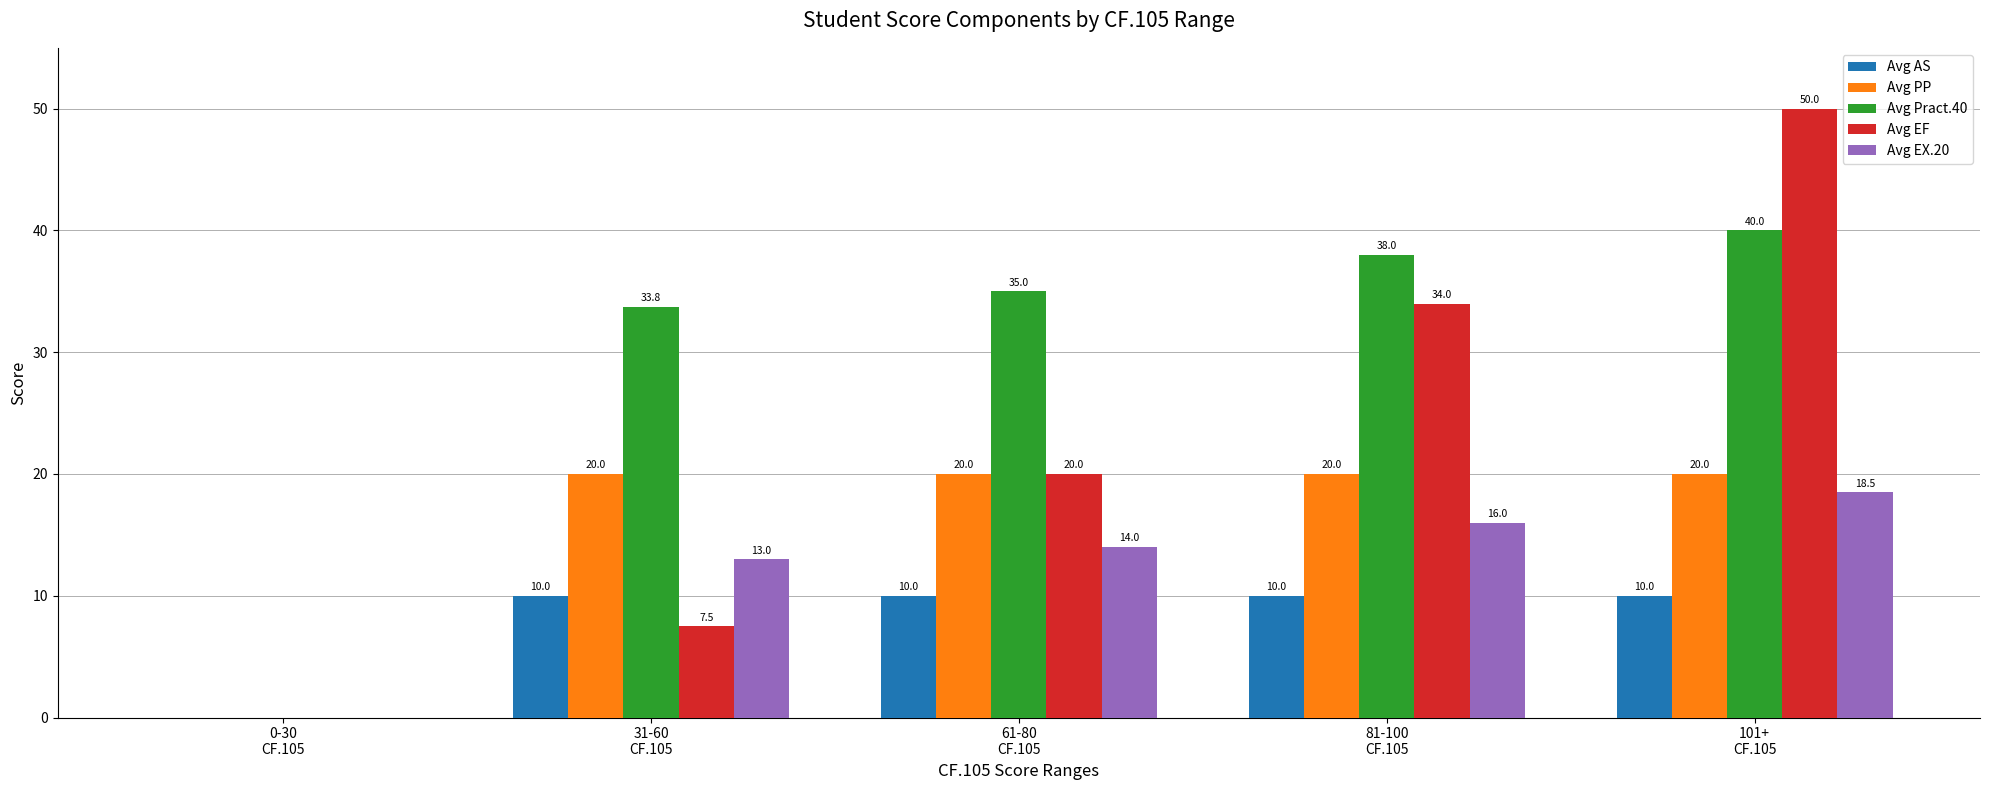

The value of Avg EX.20 at 81-100
CF.105 is 4.5. True or false?

False